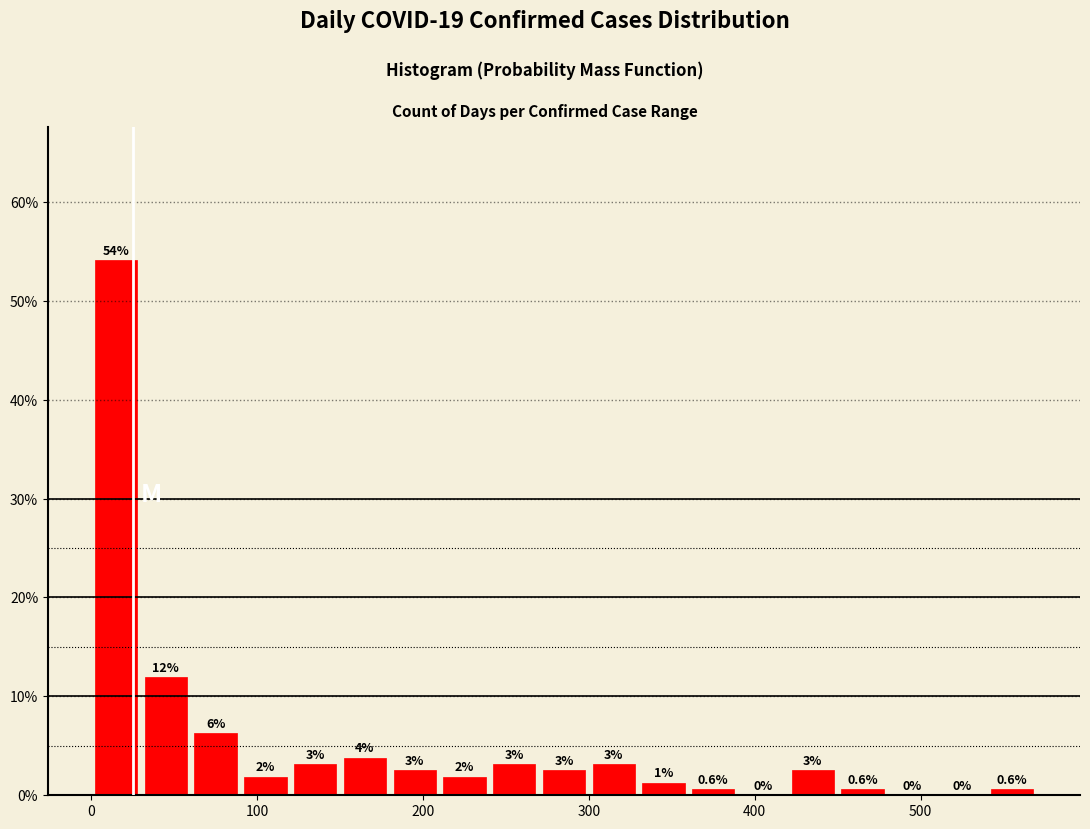

Around what value on the x-axis is the tallest bar? Give the approximate position of its centre, as read against the axis.

20